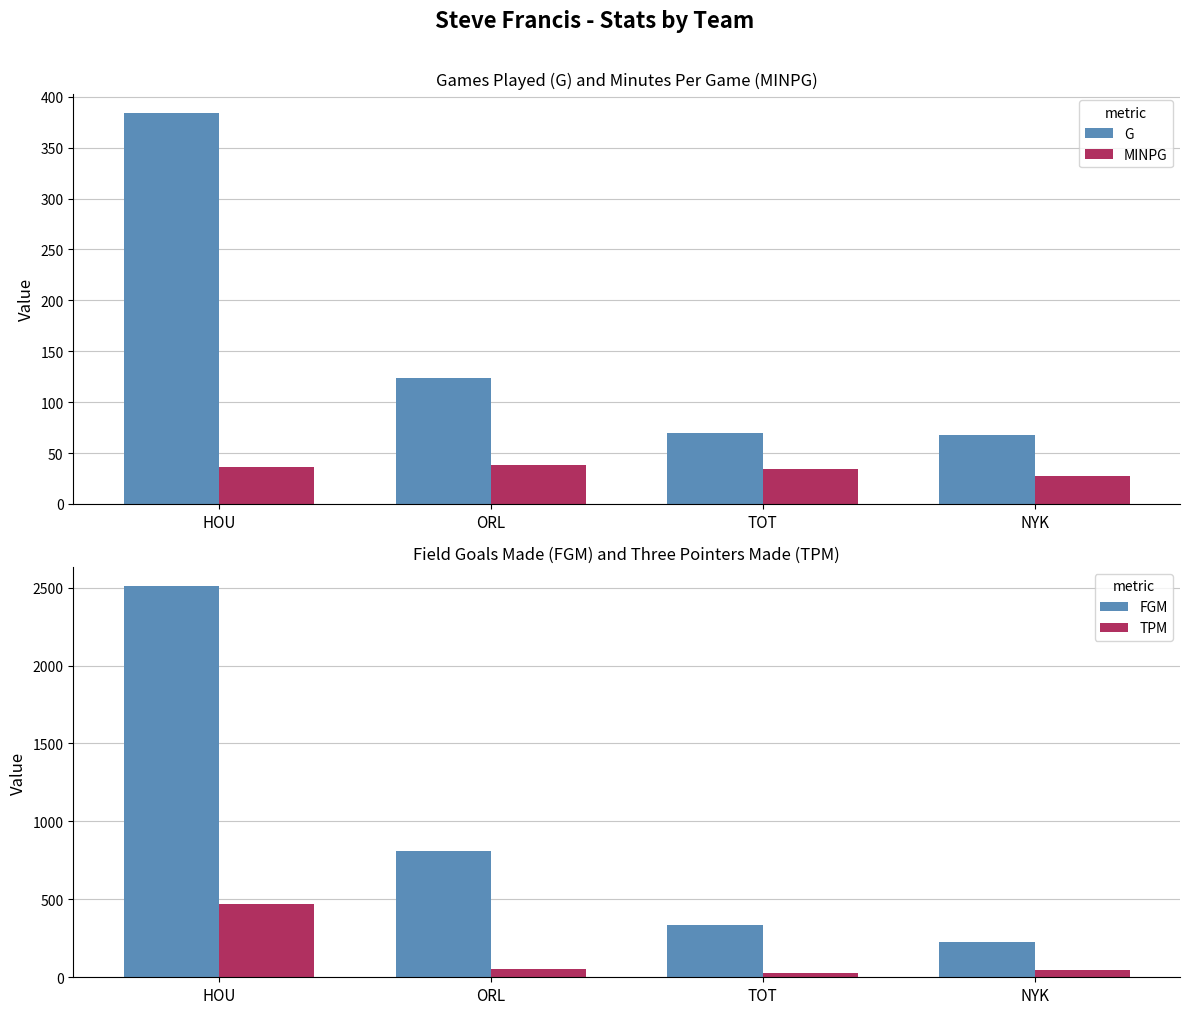

Reading left to right, what are all the values shown in this chart?

G: 384.0	124.0	70.0	68.0
MINPG: 36.4	37.9	34.2	27.8
FGM: 2507.0	812.0	333.0	224.0
TPM: 470.0	56.0	25.0	49.0